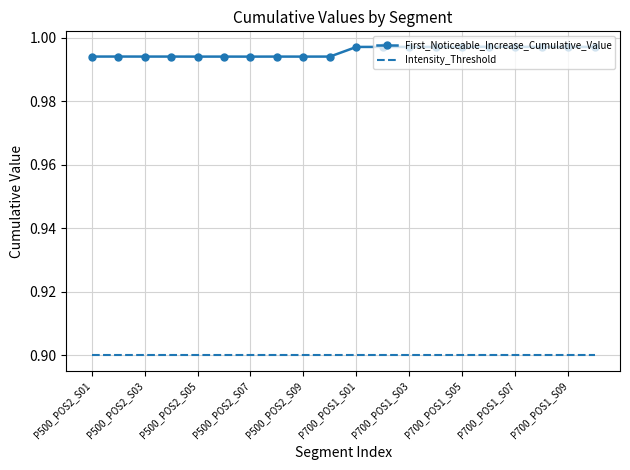

Rank the series by their maximum value, from highest to lowest.

First_Noticeable_Increase_Cumulative_Value, Intensity_Threshold